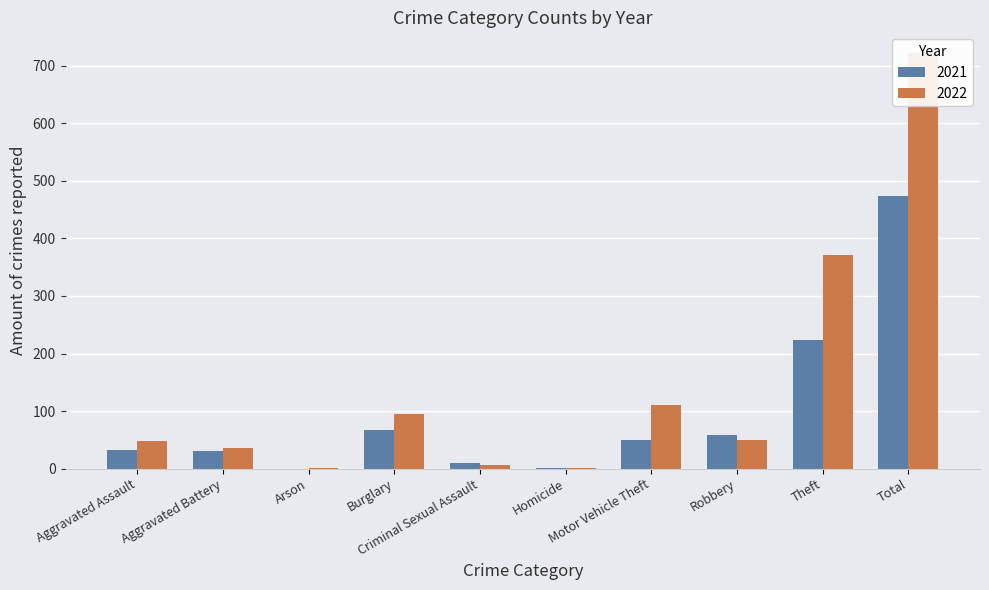

Reading right to left, what are all the values shown in this chart?

2021: 474	224	59	49	2	10	67	0	31	32
2022: 722	372	50	110	2	7	95	2	36	48